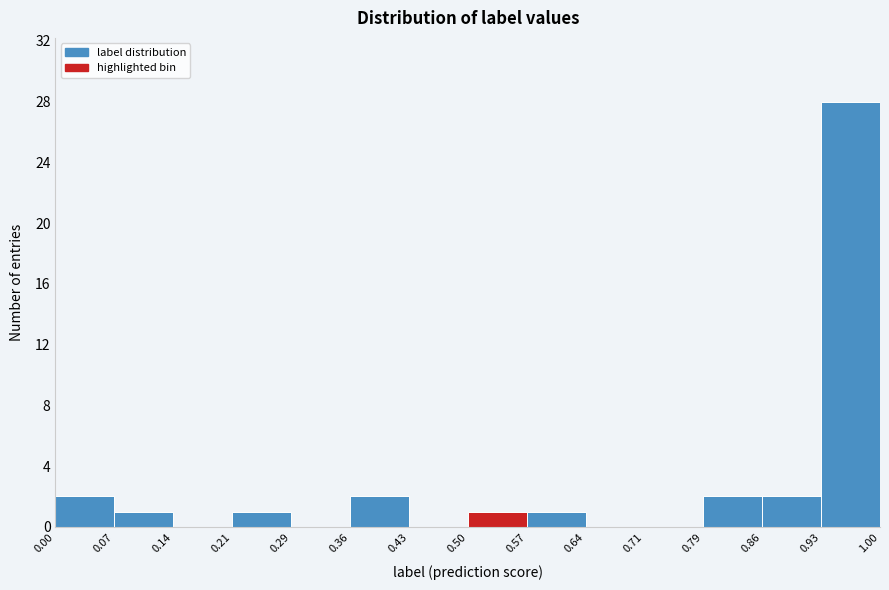

Over which range of the x-axis is the bar tallest?

0.93 to 1.00